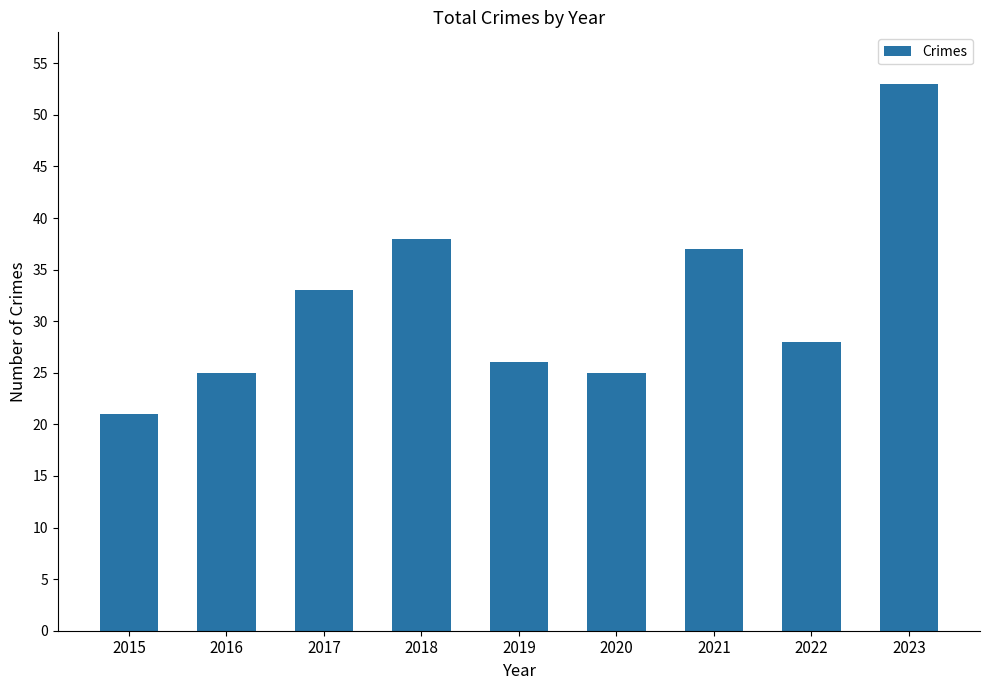

What is the ratio of the value at 2018 to the value at 2015?

1.8